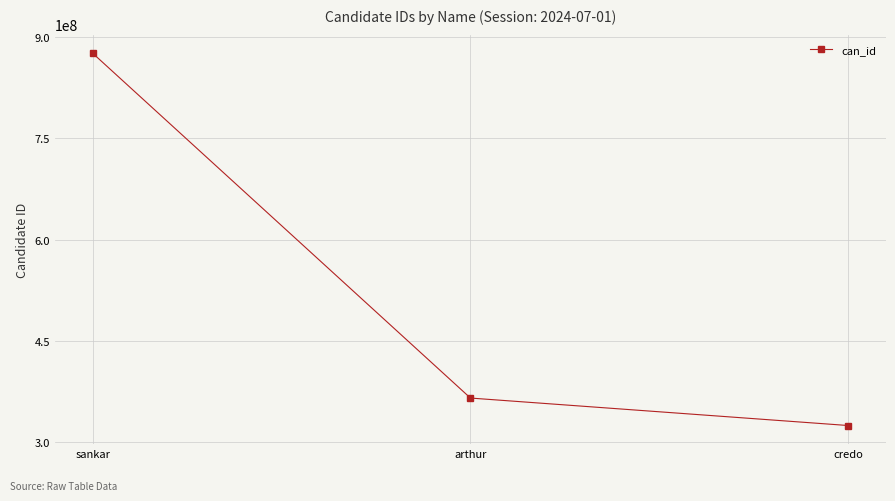

At which label does the data first exceed 364983441?

sankar